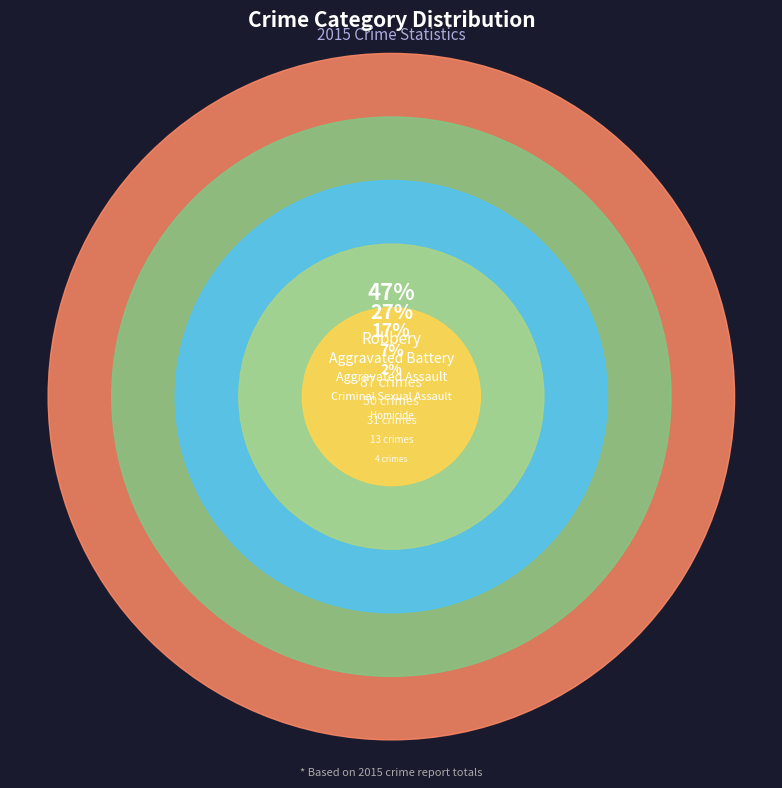

How many segments does this pie chart have?

5